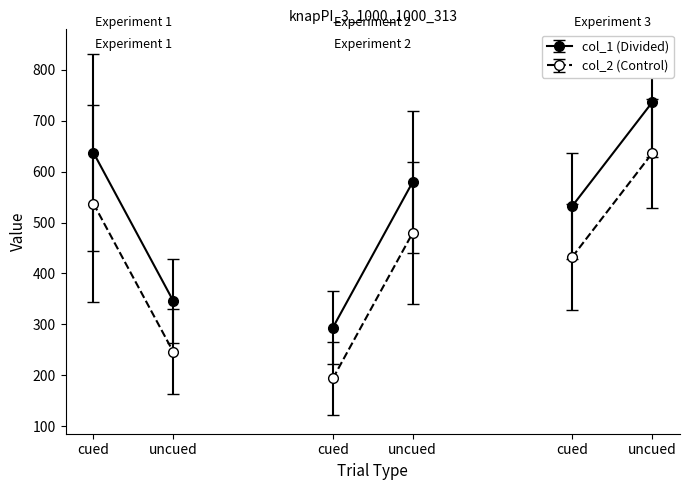

True or false: col_1 and col_2 cross at least once.

False